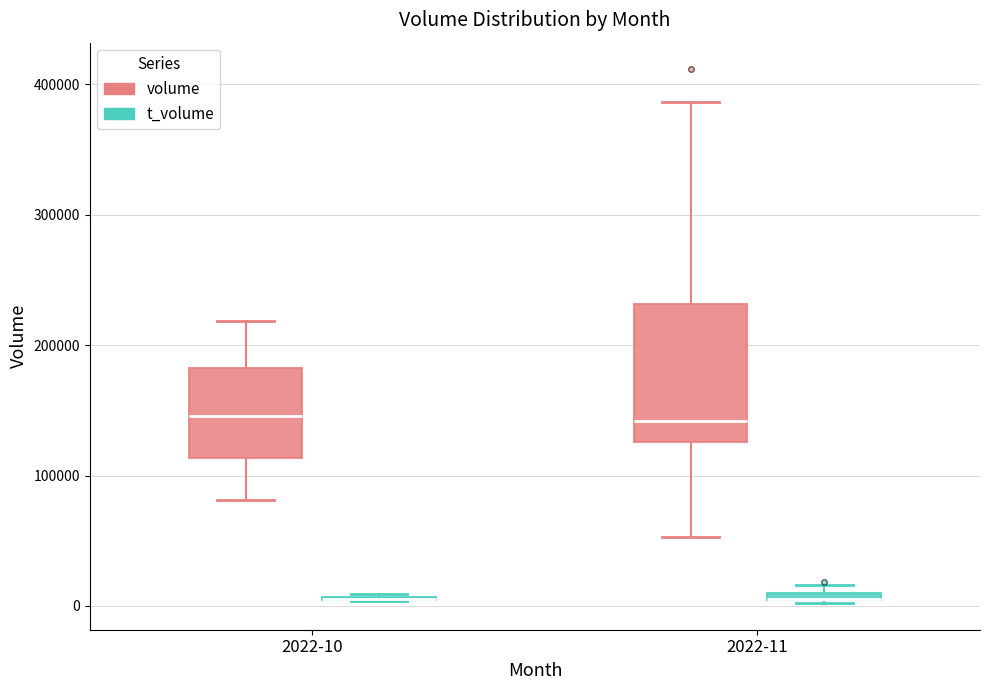

Where is the lower edge of the box for 2022-11 (t_volume) on the y-axis? The values are not printed on the chart, so give them approximately, as read against the axis.

0